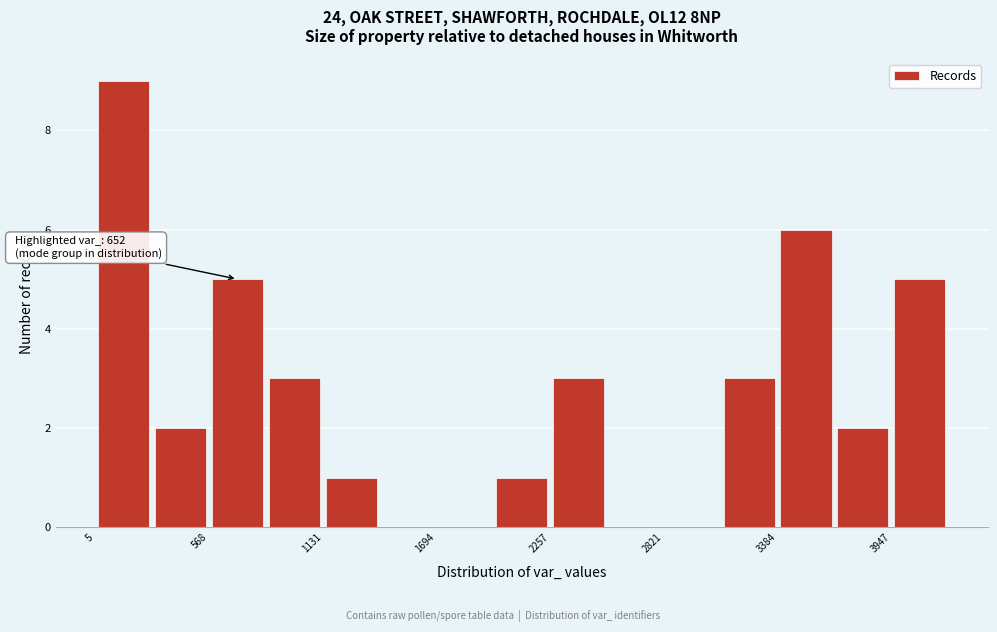

Read against the x-axis, roughly where is the centre of the tallest bar?

100